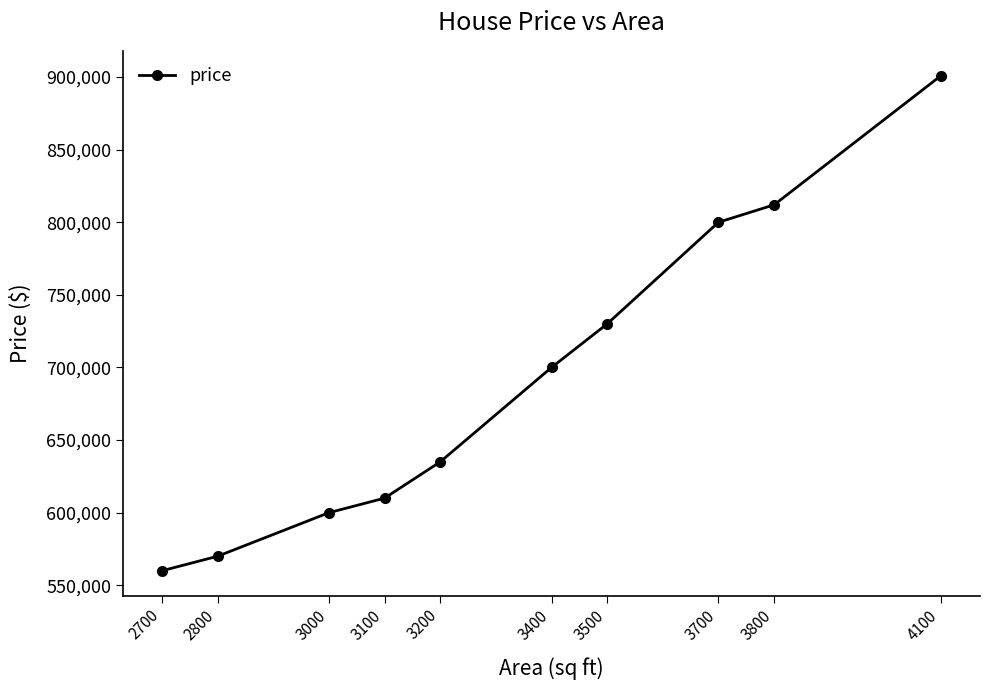

Does the chart have visible grid lines?

No